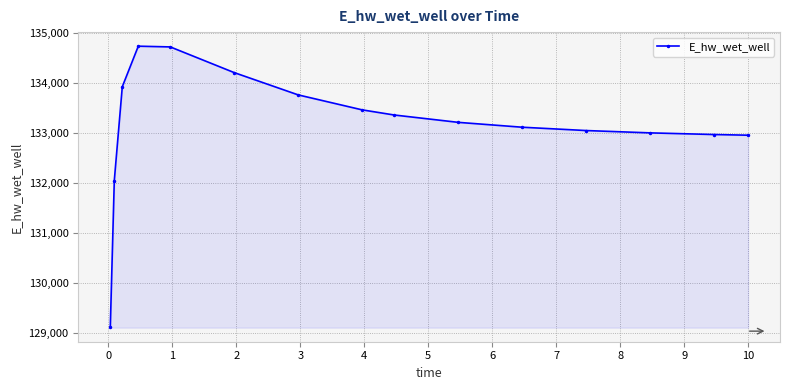

What is the average value?

133180.7